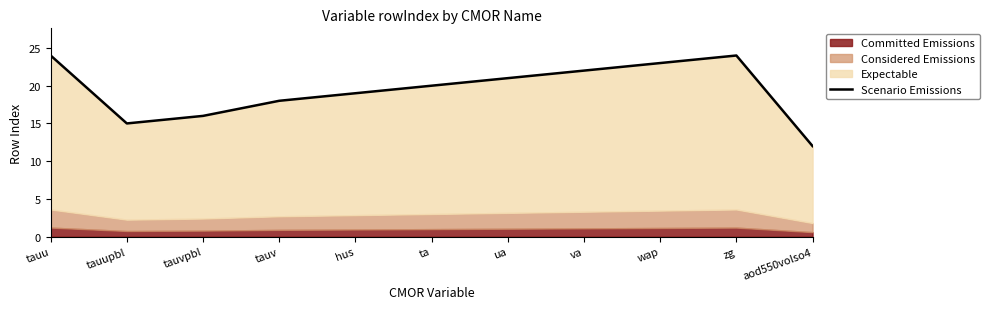

What position from the left is wap?

9